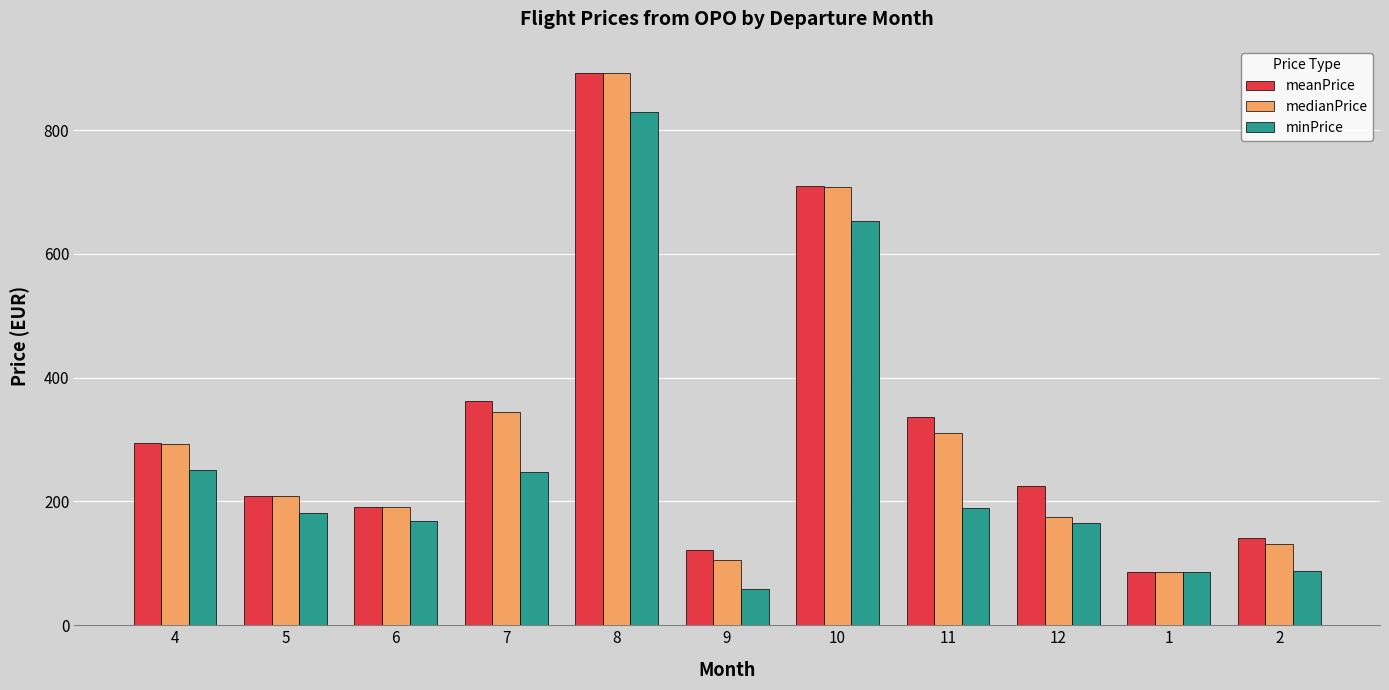

The value of medianPrice at 2 is 29.0. True or false?

False